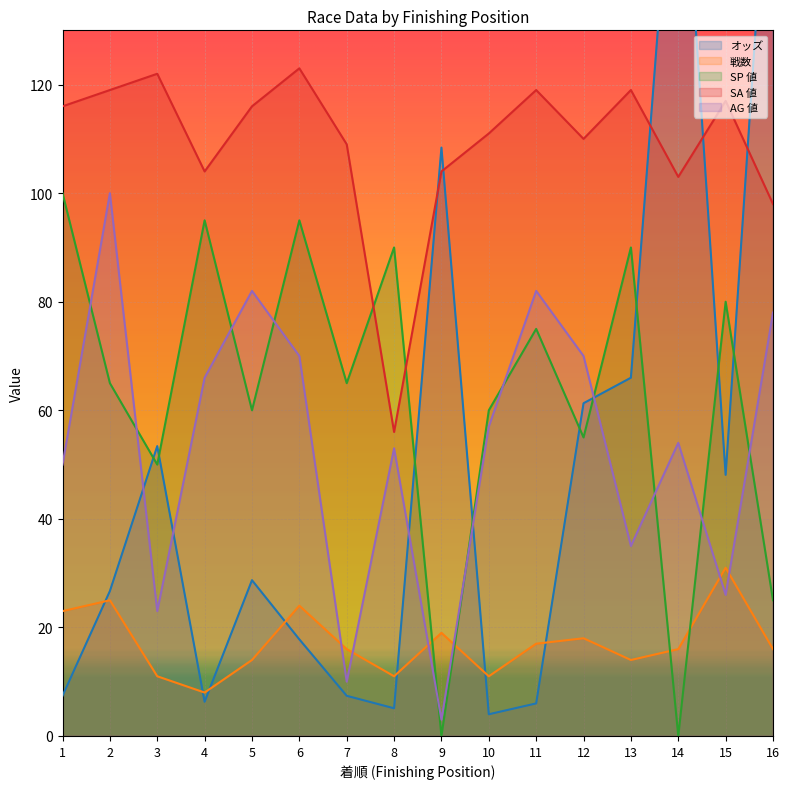

Reading left to right, what are all the values shown in this chart?

オッズ: 1=7.4	2=26.7	3=53.4	4=6.3	5=28.7	6=17.8	7=7.4	8=5.1	9=108.4	10=4.0	11=6.0	12=61.3	13=66.0	14=178.7	15=48.1	16=177.8
戦数: 1=23.0	2=25.0	3=11.0	4=8.0	5=14.0	6=24.0	7=16.0	8=11.0	9=19.0	10=11.0	11=17.0	12=18.0	13=14.0	14=16.0	15=31.0	16=16.0
SP 値: 1=100.0	2=65.0	3=50.0	4=95.0	5=60.0	6=95.0	7=65.0	8=90.0	9=0.0	10=60.0	11=75.0	12=55.0	13=90.0	14=0.0	15=80.0	16=25.0
SA 値: 1=116.0	2=119.0	3=122.0	4=104.0	5=116.0	6=123.0	7=109.0	8=56.0	9=104.0	10=111.0	11=119.0	12=110.0	13=119.0	14=103.0	15=117.0	16=98.0
AG 値: 1=50.0	2=100.0	3=23.0	4=66.0	5=82.0	6=70.0	7=10.0	8=53.0	9=3.0	10=57.0	11=82.0	12=70.0	13=35.0	14=54.0	15=26.0	16=78.0